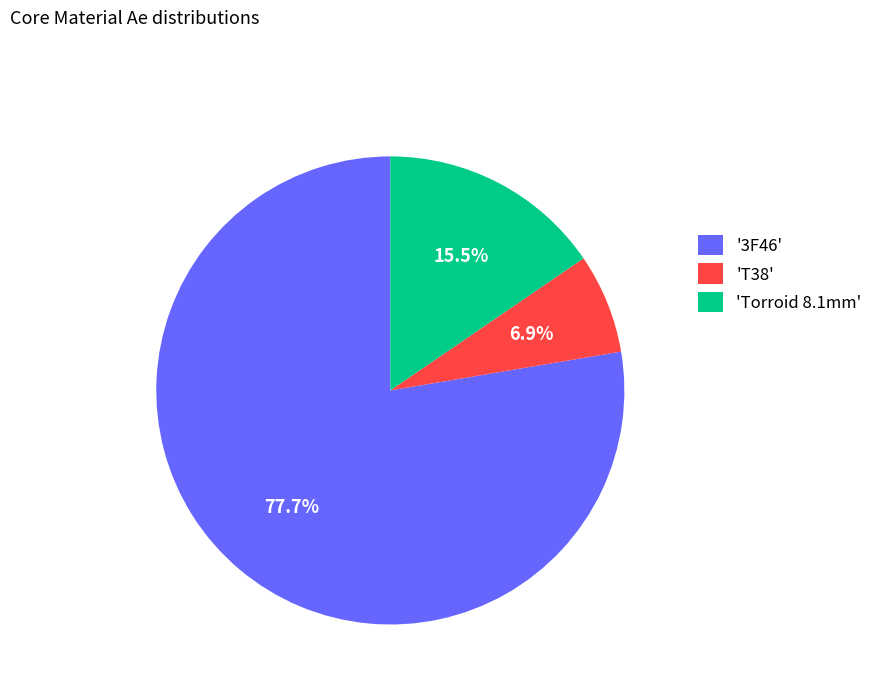

How many slices are in this pie chart?

3